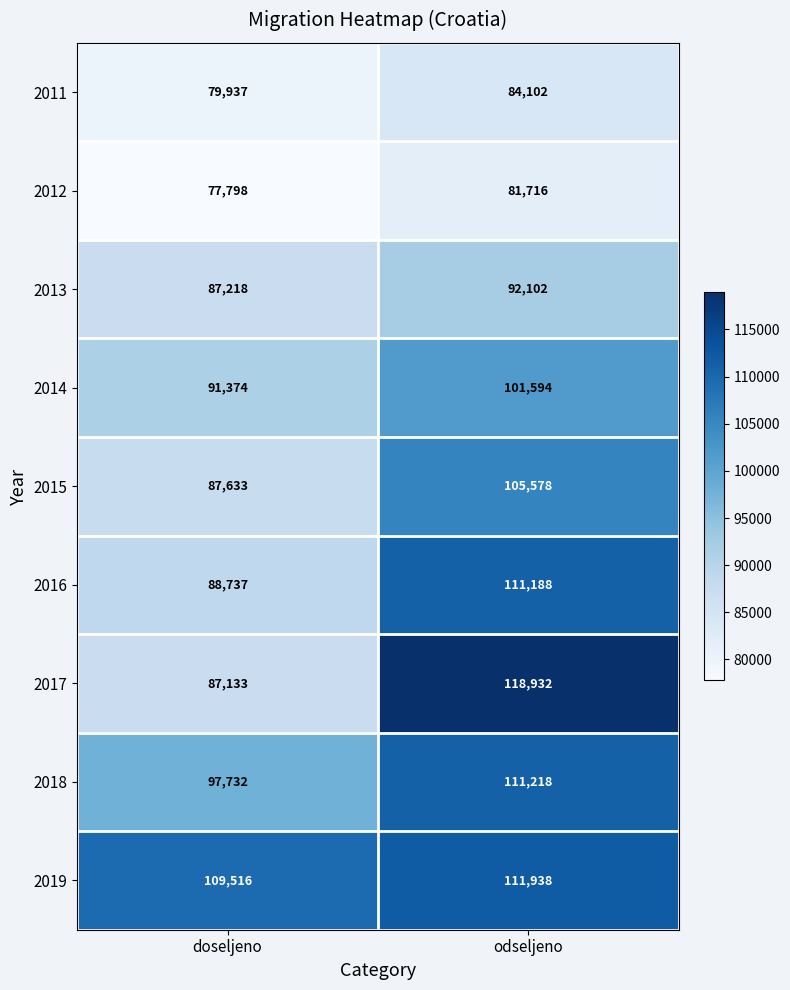

Which series has the widest spread of values?

2017